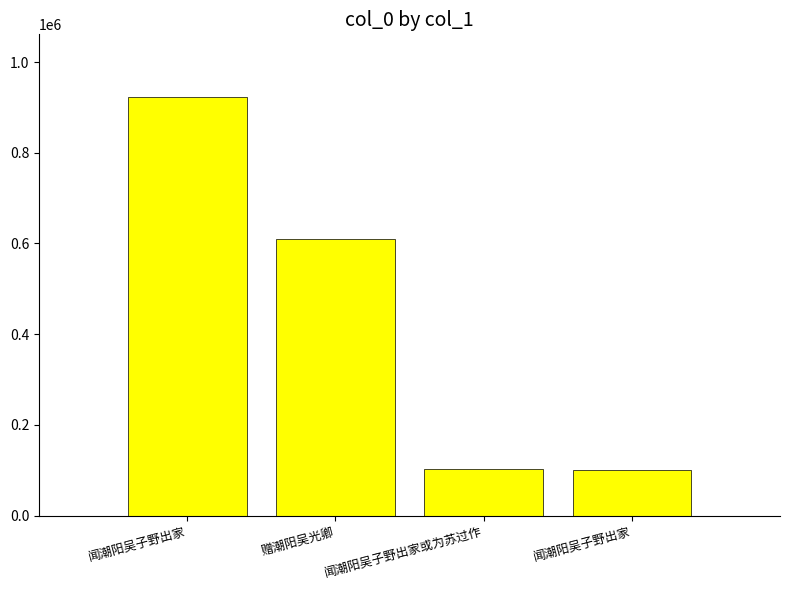

What is the change in value from 闻潮阳吴子野出家 to 闻潮阳吴子野出家?

-822527